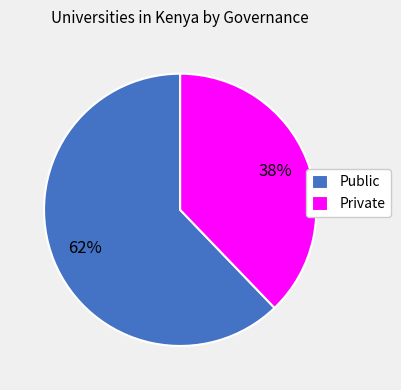

What is the largest slice in the pie chart?

Public